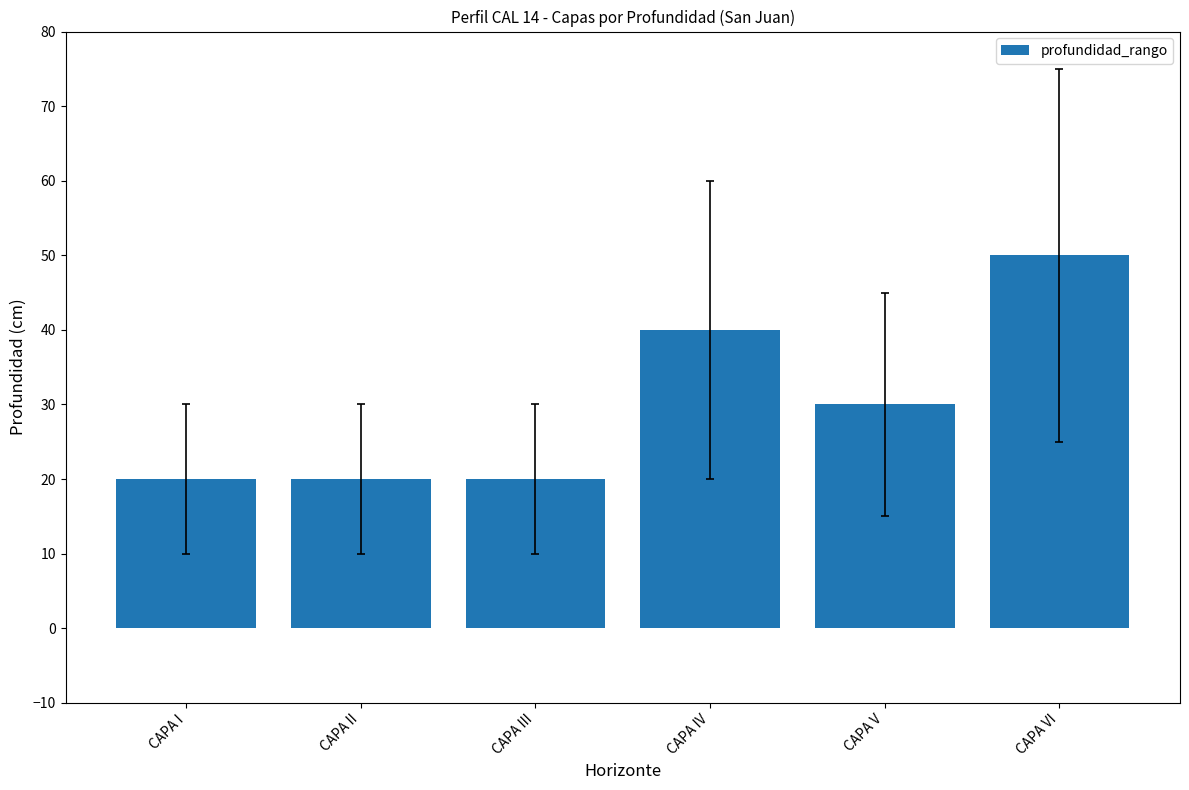

What is the difference between the maximum and minimum values?

30